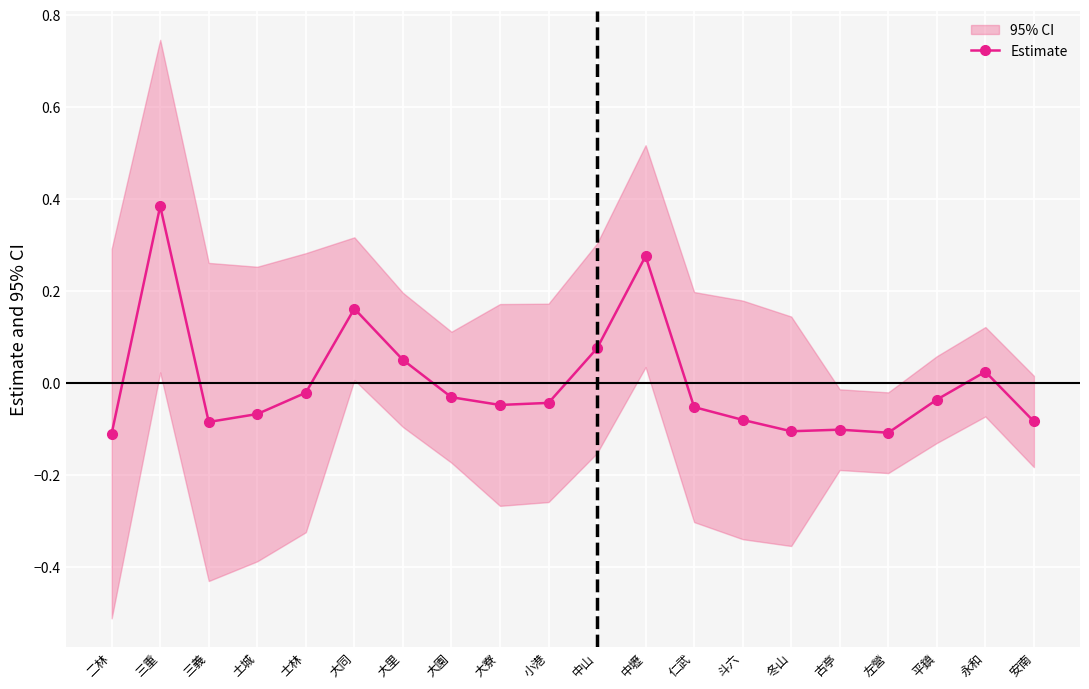

Rank the categories by value from lowest to highest.

二林, 左營, 冬山, 古亭, 三義, 安南, 斗六, 土城, 仁武, 大寮, 小港, 平鎮, 大園, 士林, 永和, 大里, 中山, 大同, 中壢, 三重